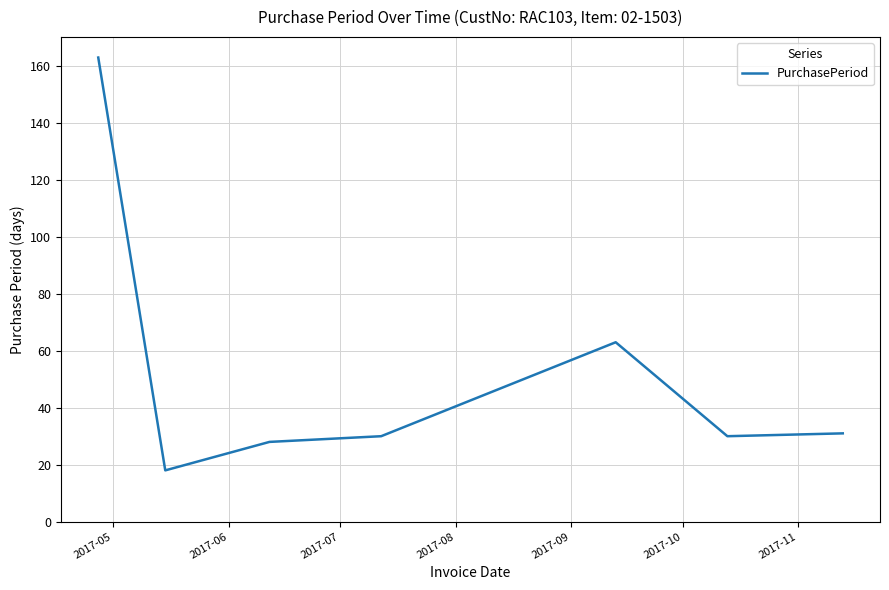

Reading left to right, transcribe all the data shown in this chart.

163	18	28	30	63	30	31